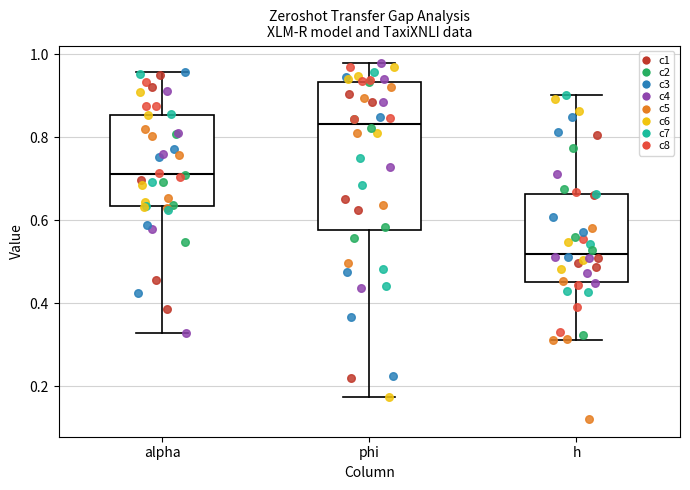

Reading left to right, transcribe this box plot: for each box, give where its median line is, the range the box spans, and where its two whiskers end, as read against the y-axis. The values are not printed on the chart, so give them approximately, as read against the axis.

alpha: median 0.72, box 0.64 to 0.86, whiskers 0.32 to 0.96
phi: median 0.84, box 0.58 to 0.94, whiskers 0.18 to 0.98
h: median 0.52, box 0.46 to 0.66, whiskers 0.32 to 0.90